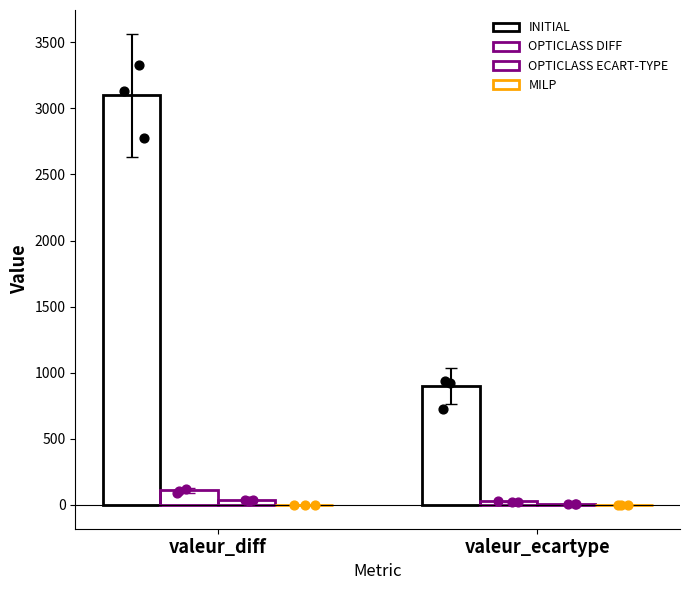

Which series has the widest spread of Y values?

INITIAL